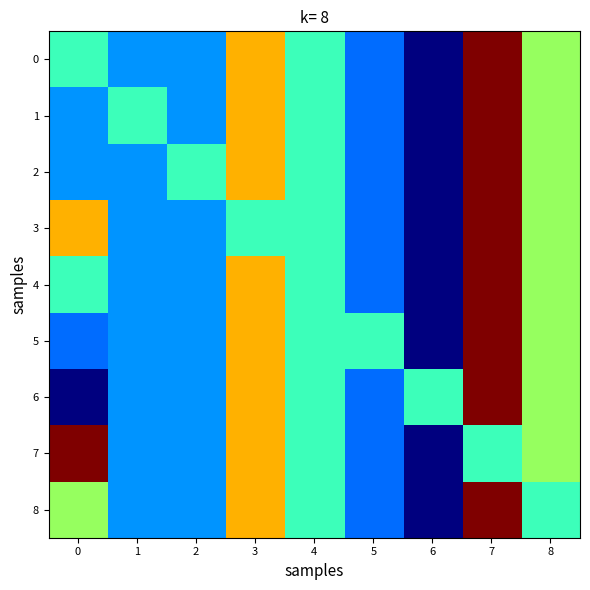

Reading left to right, list all the values displayed in this chart.

0: 0=0.0	1=-0.8	2=-0.8	3=1.5	4=0.0	5=-1.0	6=-2.1	7=2.9	8=0.6
1: 0=-0.8	1=0.0	2=-0.8	3=1.5	4=0.0	5=-1.0	6=-2.1	7=2.9	8=0.6
2: 0=-0.8	1=-0.8	2=0.0	3=1.5	4=0.0	5=-1.0	6=-2.1	7=2.9	8=0.6
3: 0=1.5	1=-0.8	2=-0.8	3=0.0	4=0.0	5=-1.0	6=-2.1	7=2.9	8=0.6
4: 0=0.0	1=-0.8	2=-0.8	3=1.5	4=0.0	5=-1.0	6=-2.1	7=2.9	8=0.6
5: 0=-1.0	1=-0.8	2=-0.8	3=1.5	4=0.0	5=0.0	6=-2.1	7=2.9	8=0.6
6: 0=-2.1	1=-0.8	2=-0.8	3=1.5	4=0.0	5=-1.0	6=0.0	7=2.9	8=0.6
7: 0=2.9	1=-0.8	2=-0.8	3=1.5	4=0.0	5=-1.0	6=-2.1	7=0.0	8=0.6
8: 0=0.6	1=-0.8	2=-0.8	3=1.5	4=0.0	5=-1.0	6=-2.1	7=2.9	8=0.0